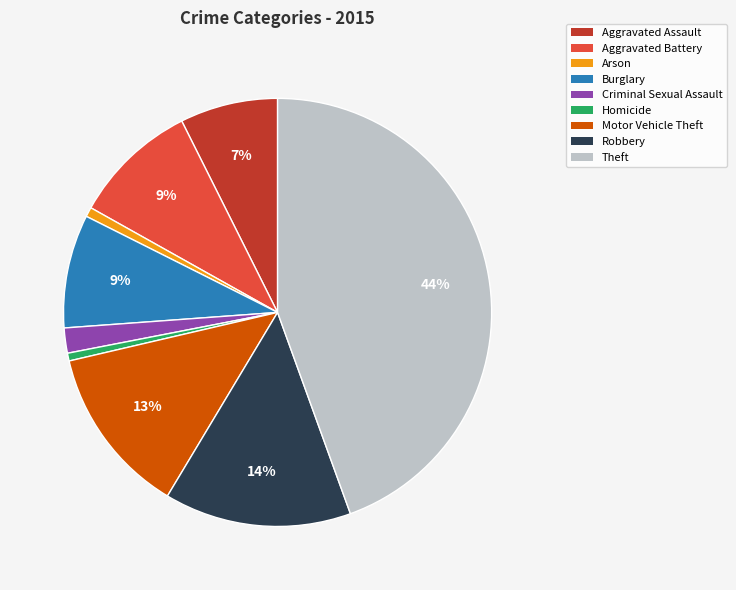

The Aggravated Battery slice represents 9% of the pie. True or false?

True